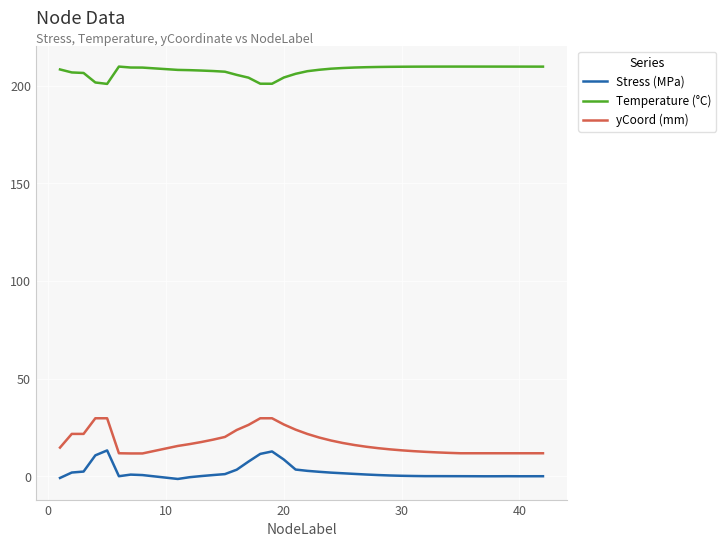

Which series has the widest spread of values?

yCoord (mm)